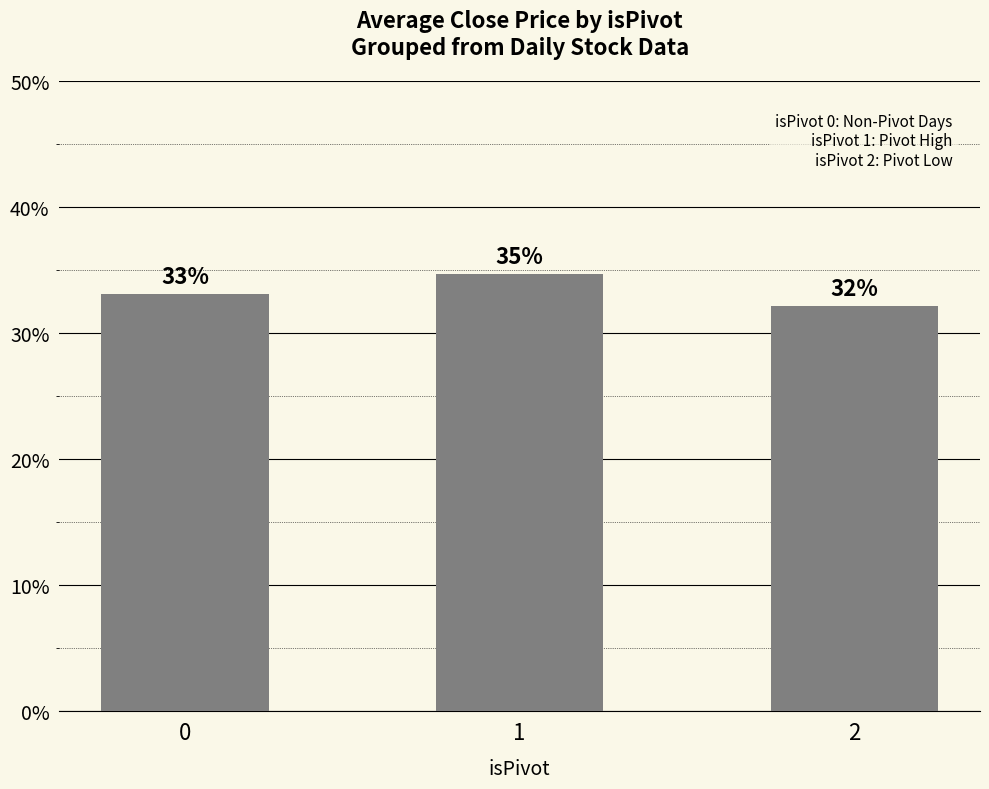

Does the chart contain any negative values?

No